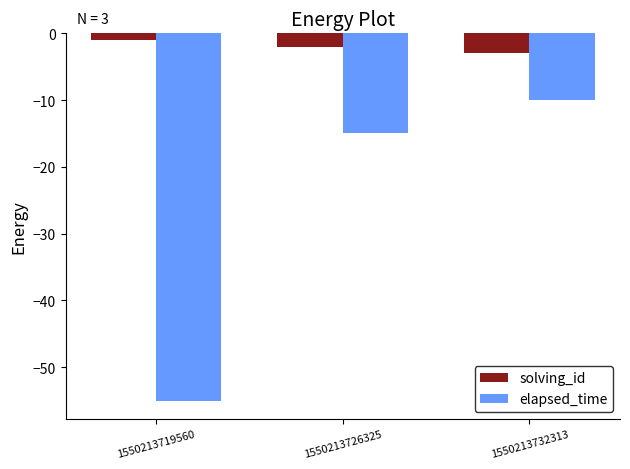

Reading left to right, what are all the values shown in this chart?

solving_id: 1550213719560=-1	1550213726325=-2	1550213732313=-3
elapsed_time: 1550213719560=-55	1550213726325=-15	1550213732313=-10